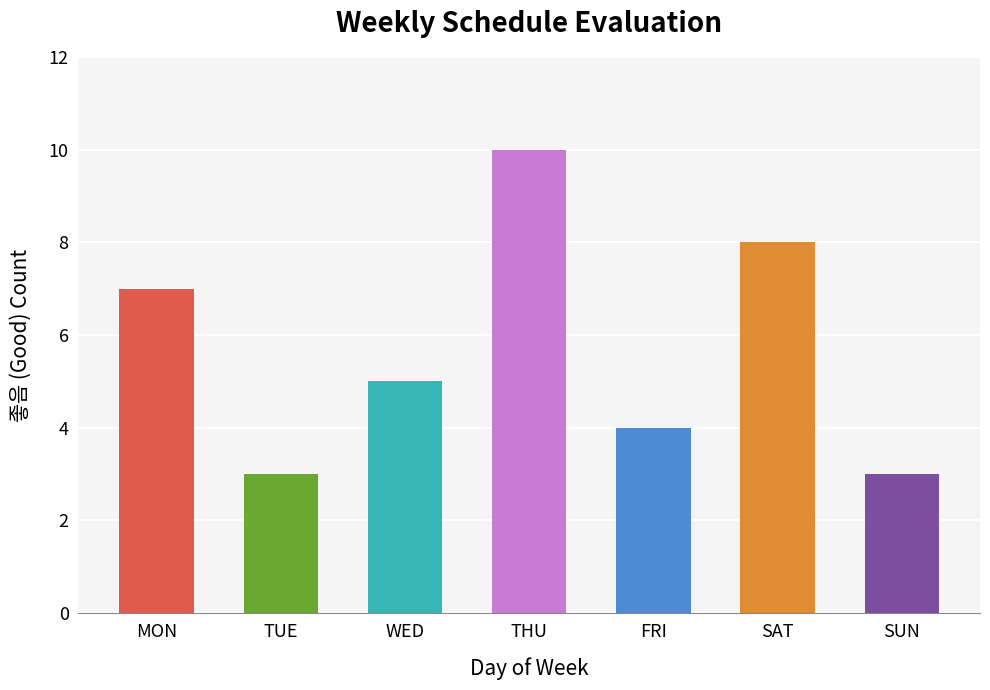

Count the values in the range 3 to 8.

6